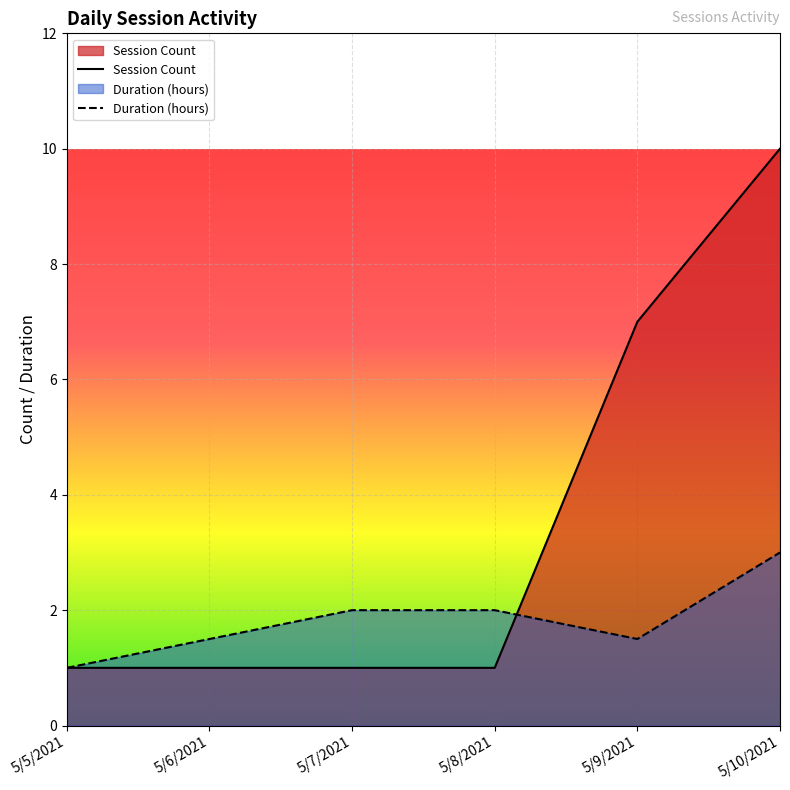

What is the sum of the values at 5/8/2021 and 5/6/2021?

2